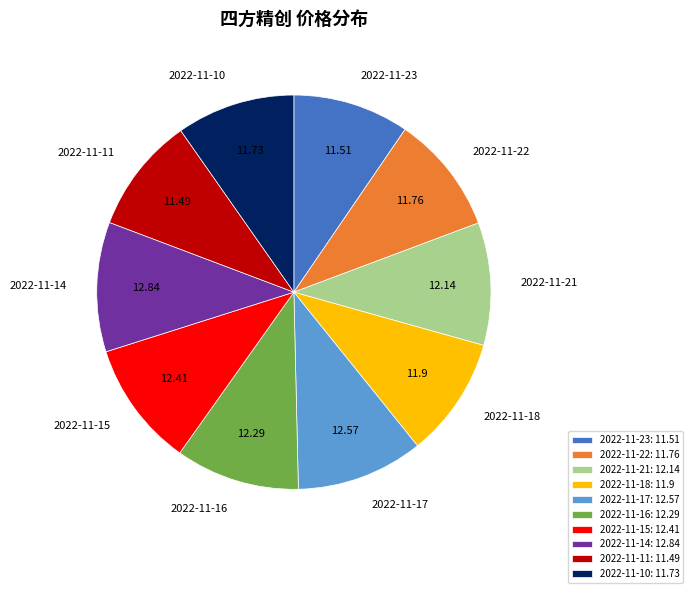

Is the sum of 2022-11-11: 11.49 and 2022-11-23: 11.51 greater than half?

No